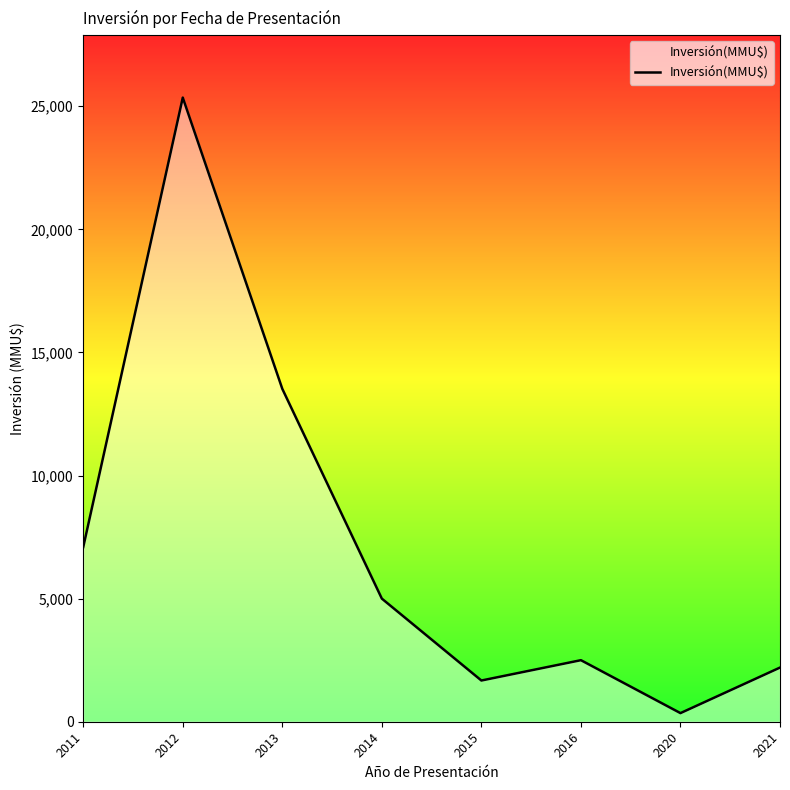

What is the greatest value displayed?

25351